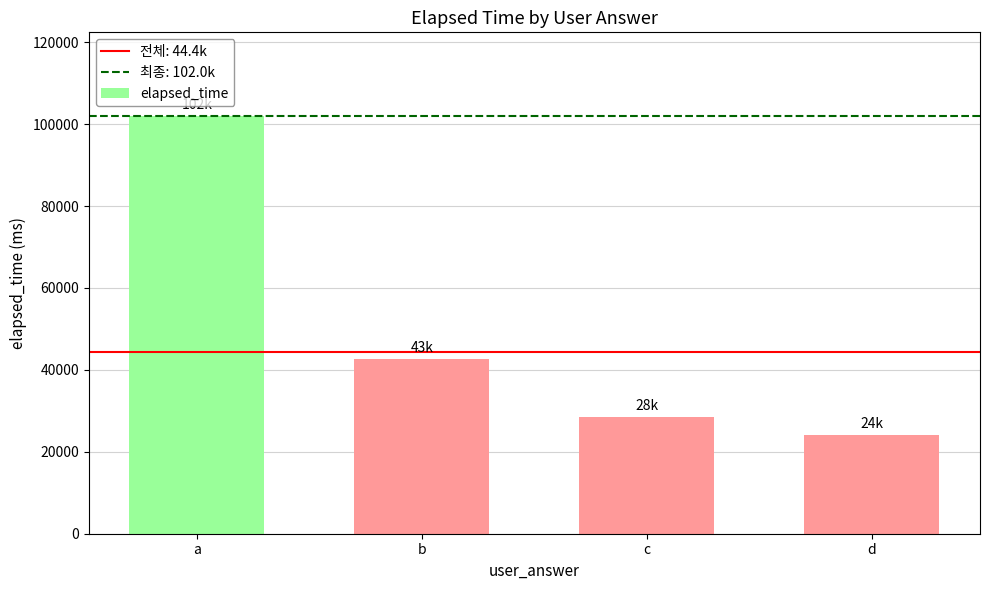

What is the difference between the maximum and minimum values?

78000.0